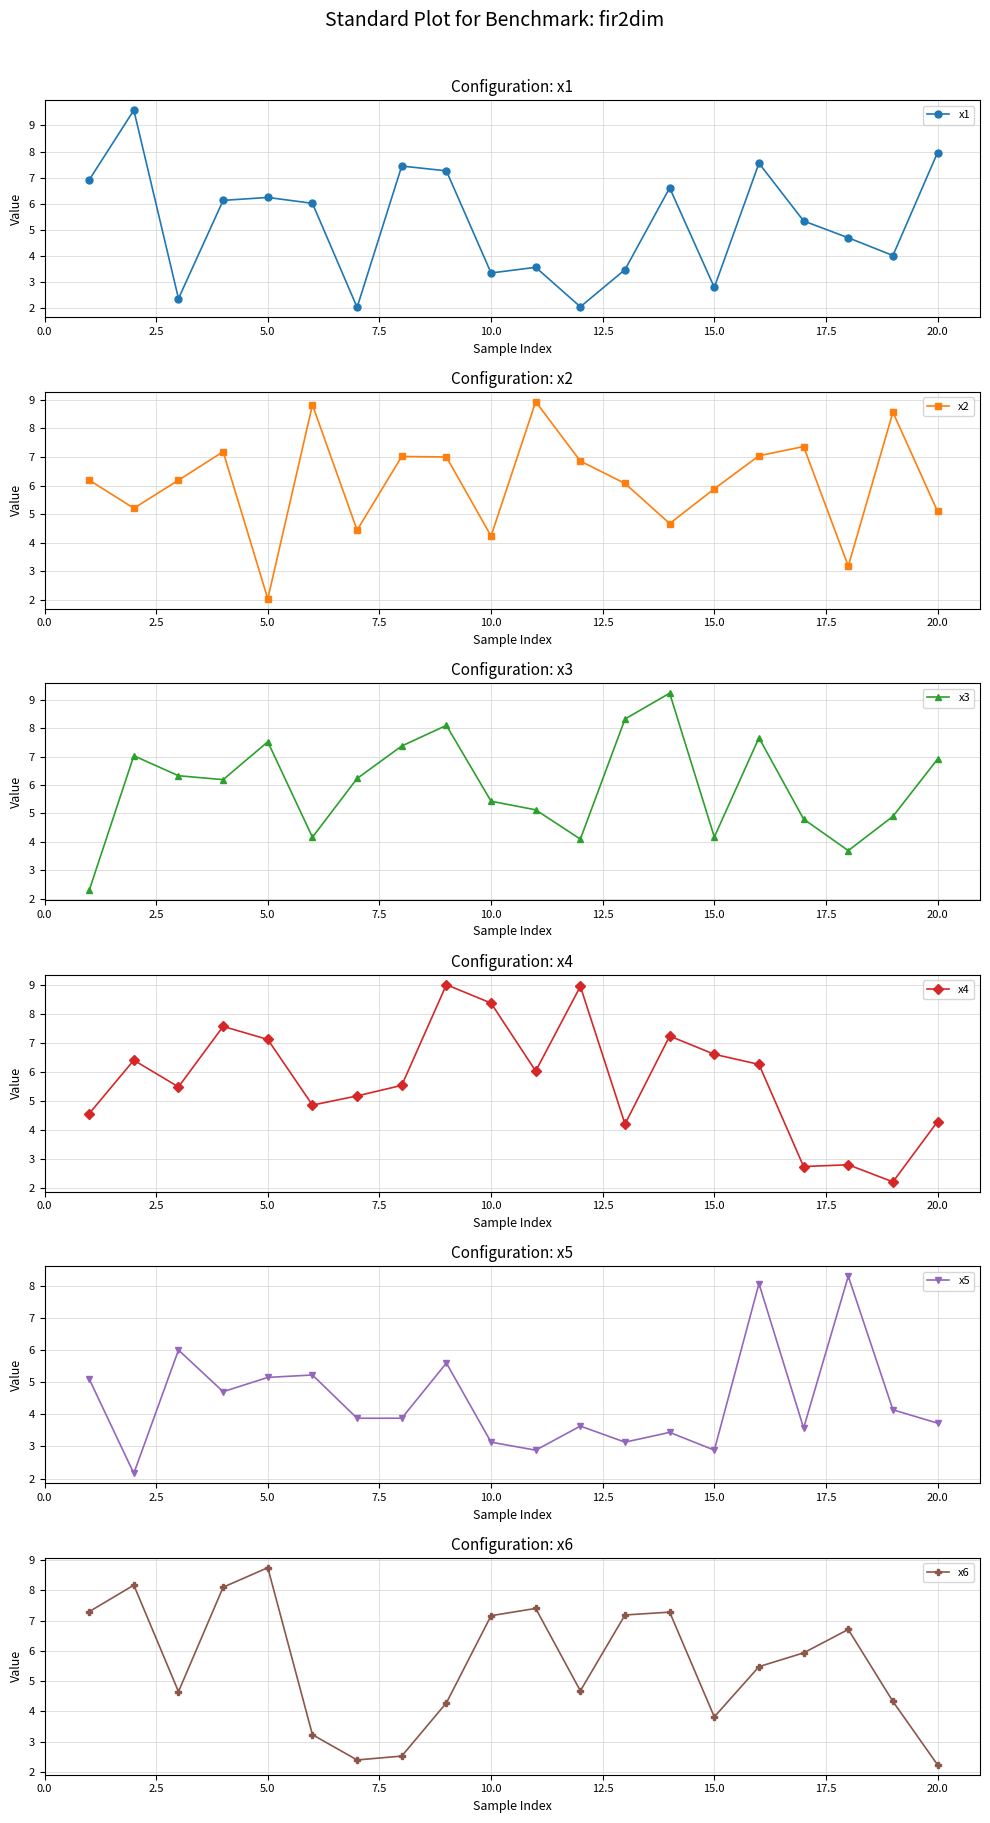

What is the lowest value of the x4 series?

2.2